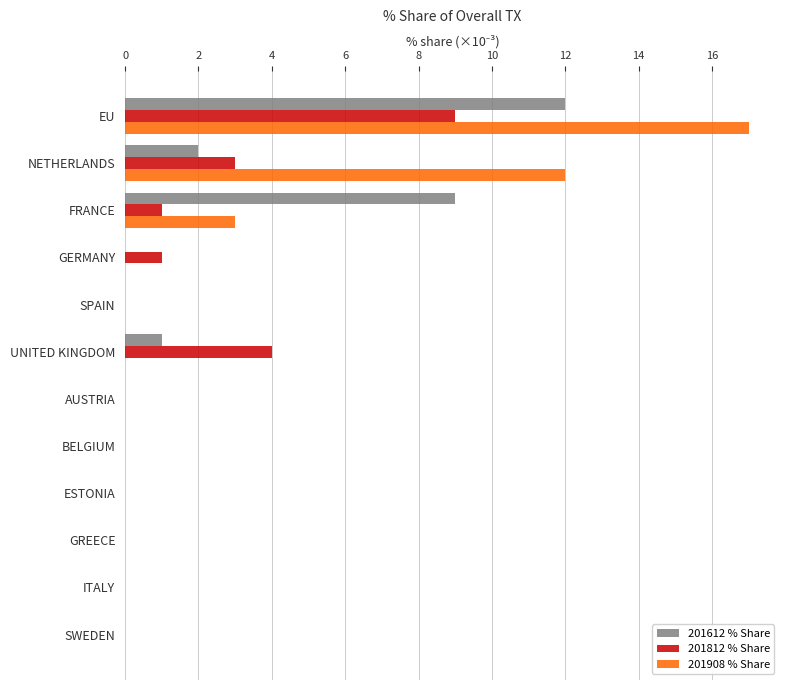

The value of 201812 % Share at SWEDEN is 0. True or false?

True